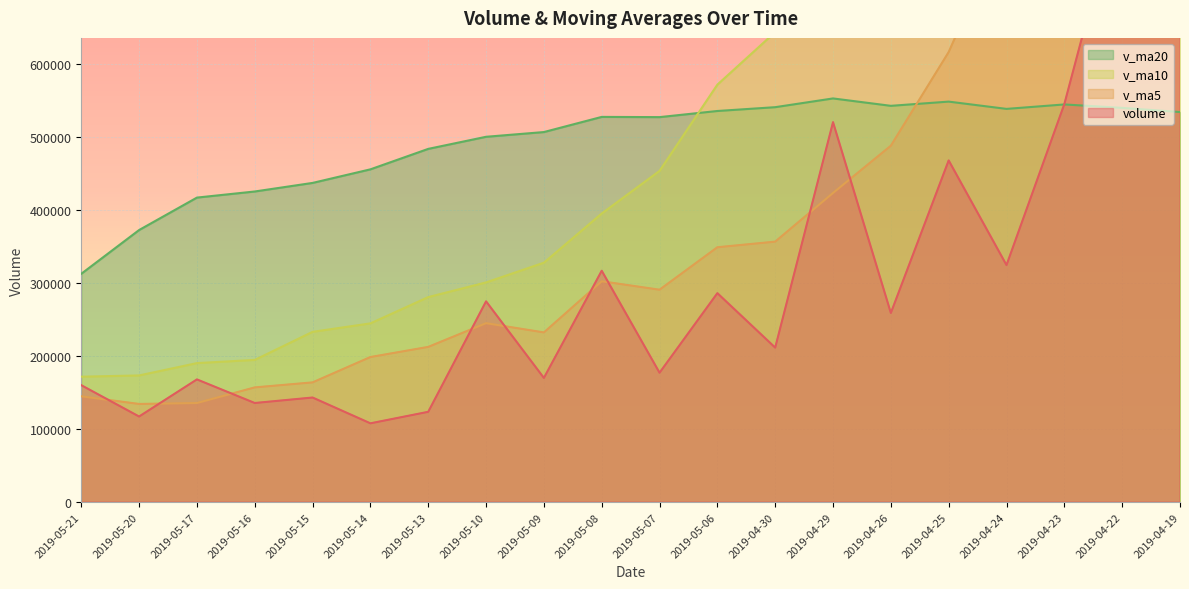

What is the value of the v_ma10 point at the 16th from the left?

666085.9